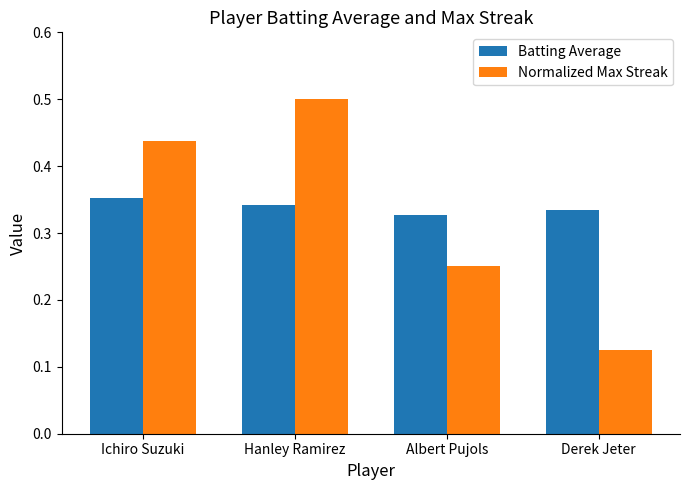

Which series has the largest total across all categories?

Batting Average